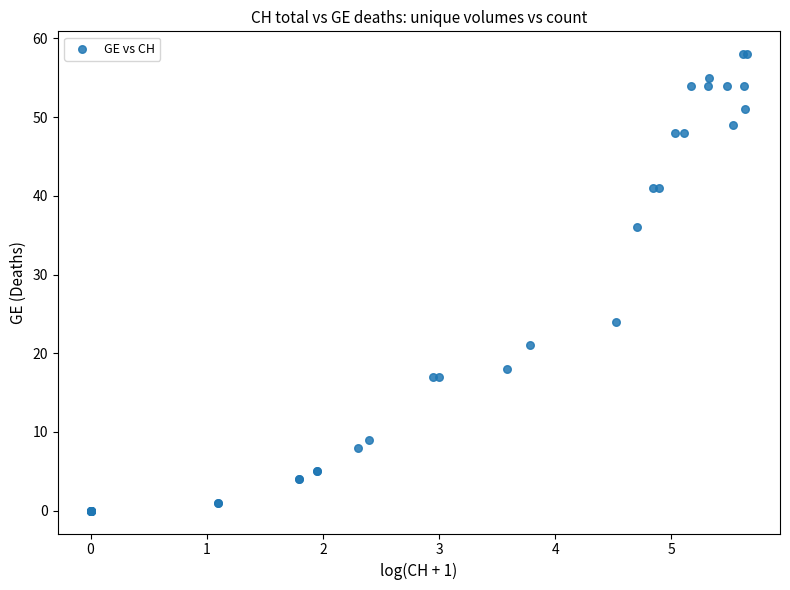

What Y value in the scatter plot is closest to 29?

24